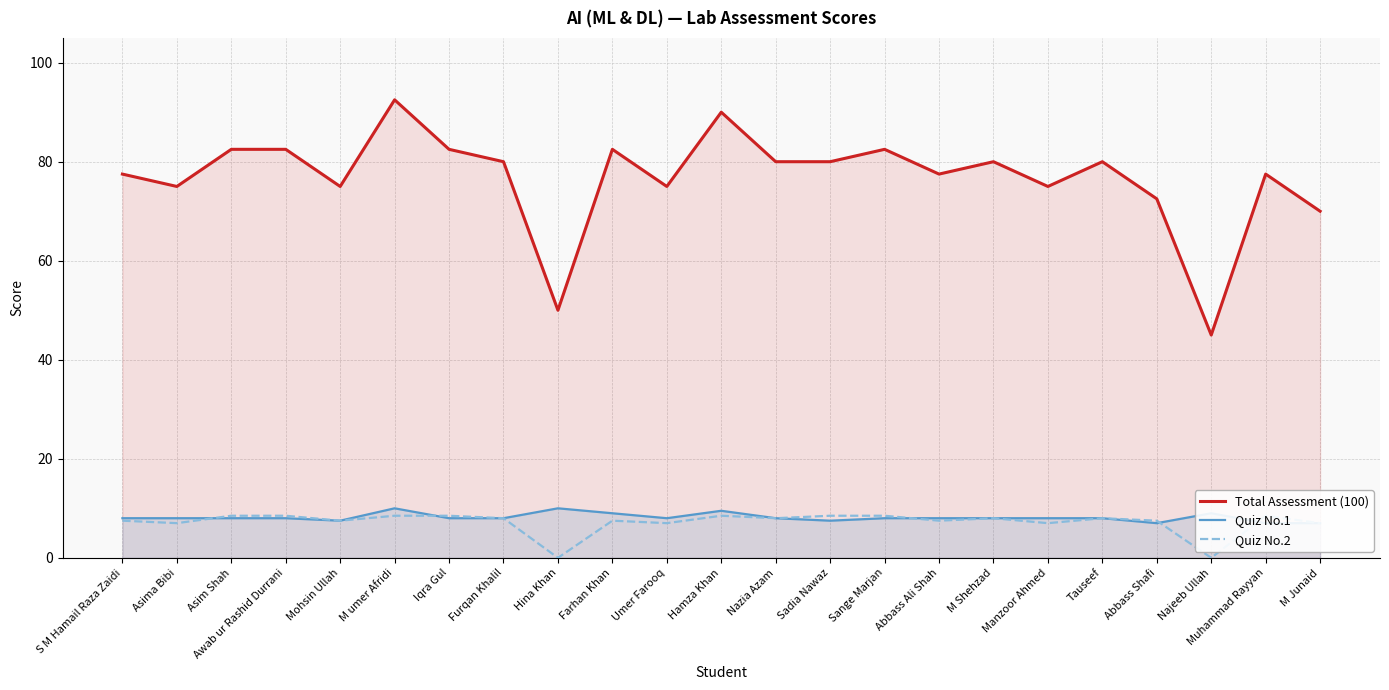

How many values in the Total Assessment (100) series are below 80?

11